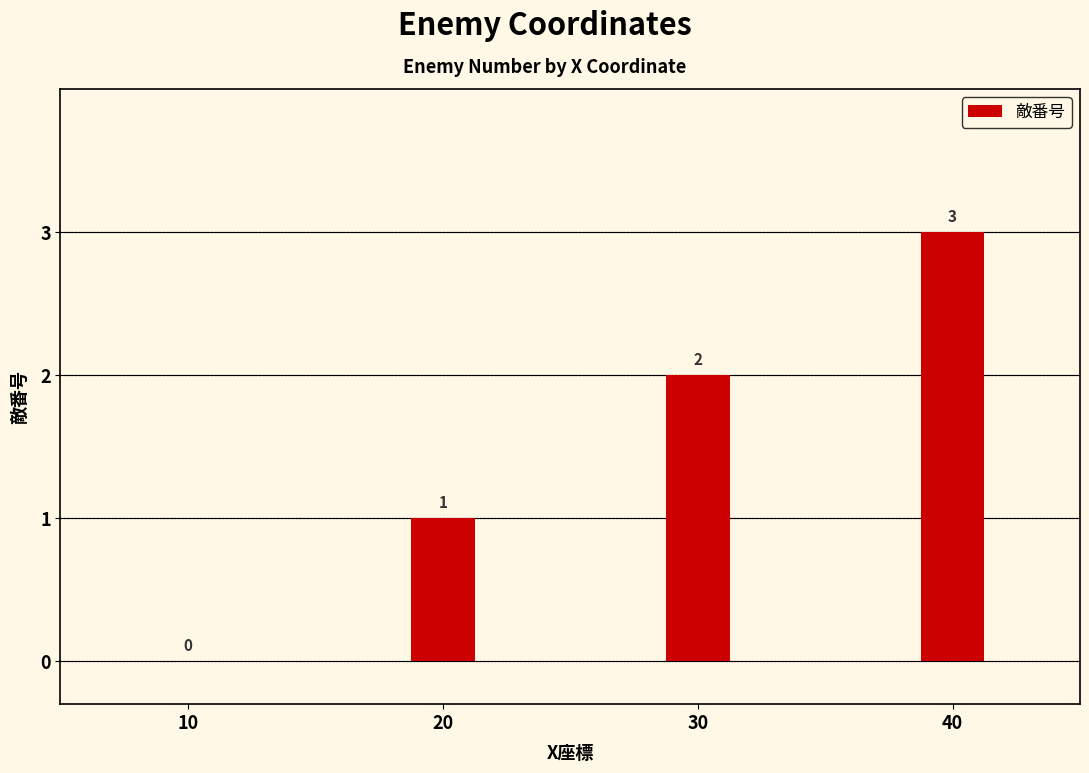

How many data points does each series have?

4